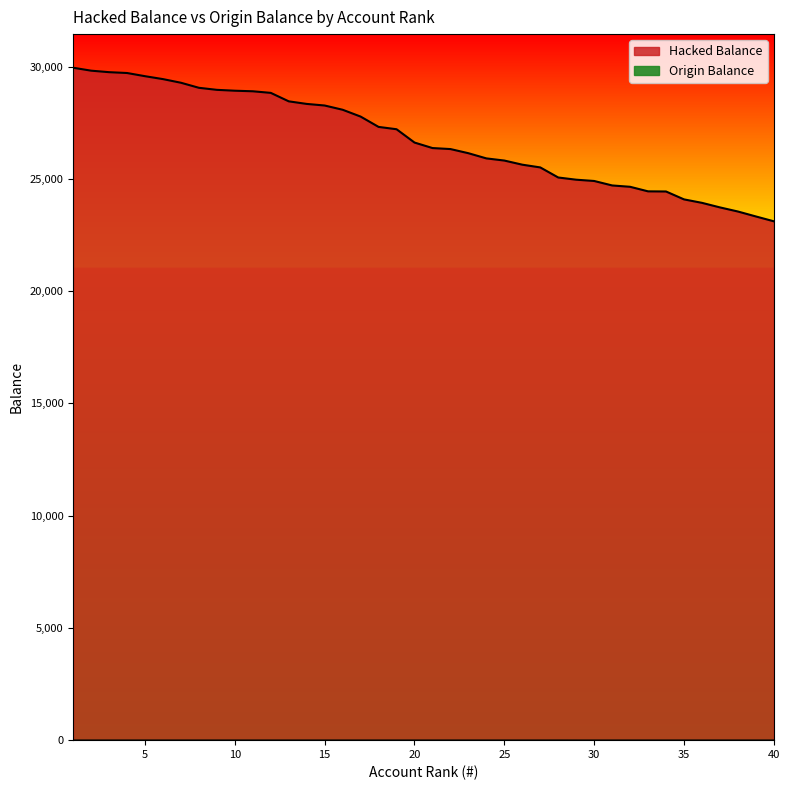

Rank the series by their maximum value, from lowest to highest.

Origin Balance, Hacked Balance